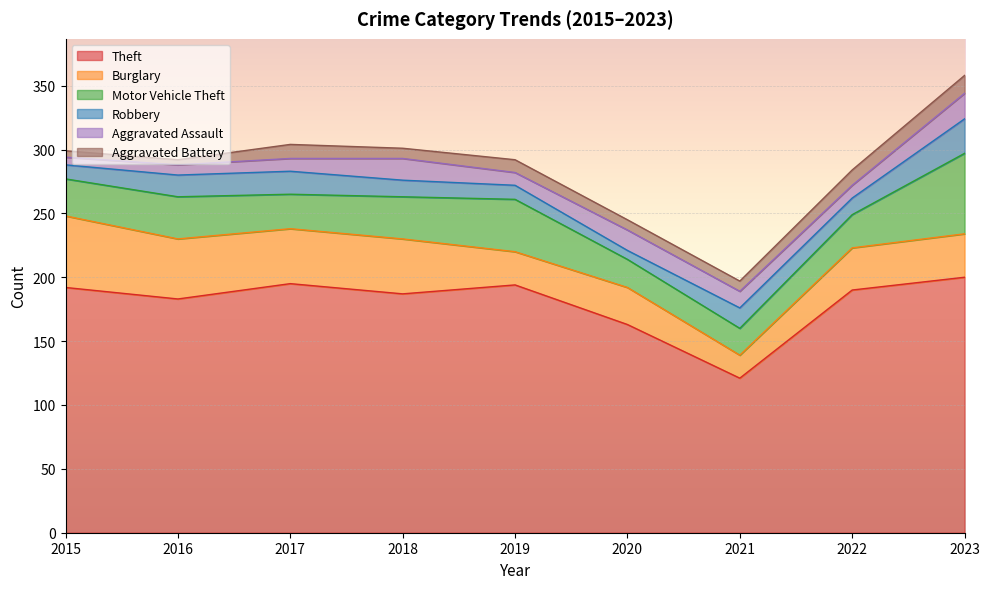

Which series has the largest total across all categories?

Theft